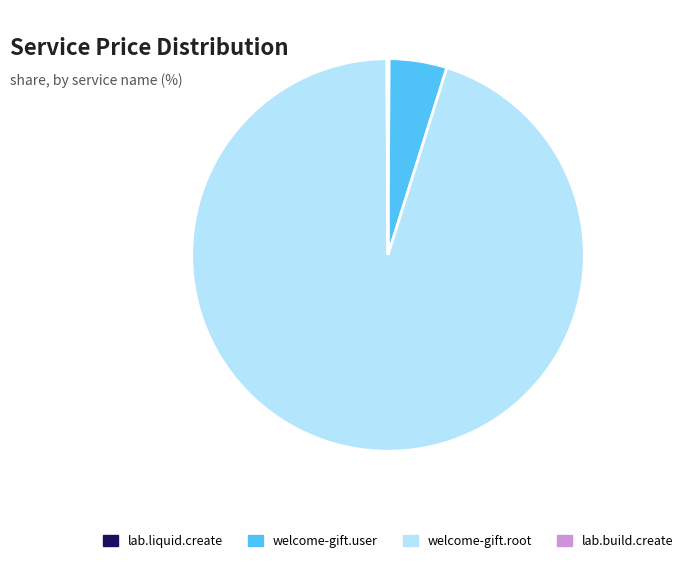

What is the largest slice in the pie chart?

welcome-gift.root